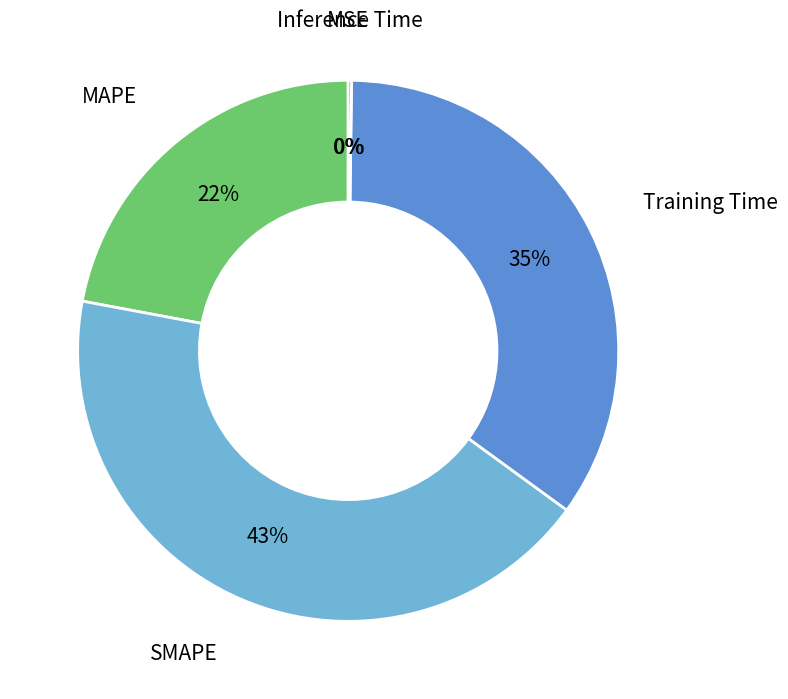

To the nearest percent, what is the average slice percentage?

20%